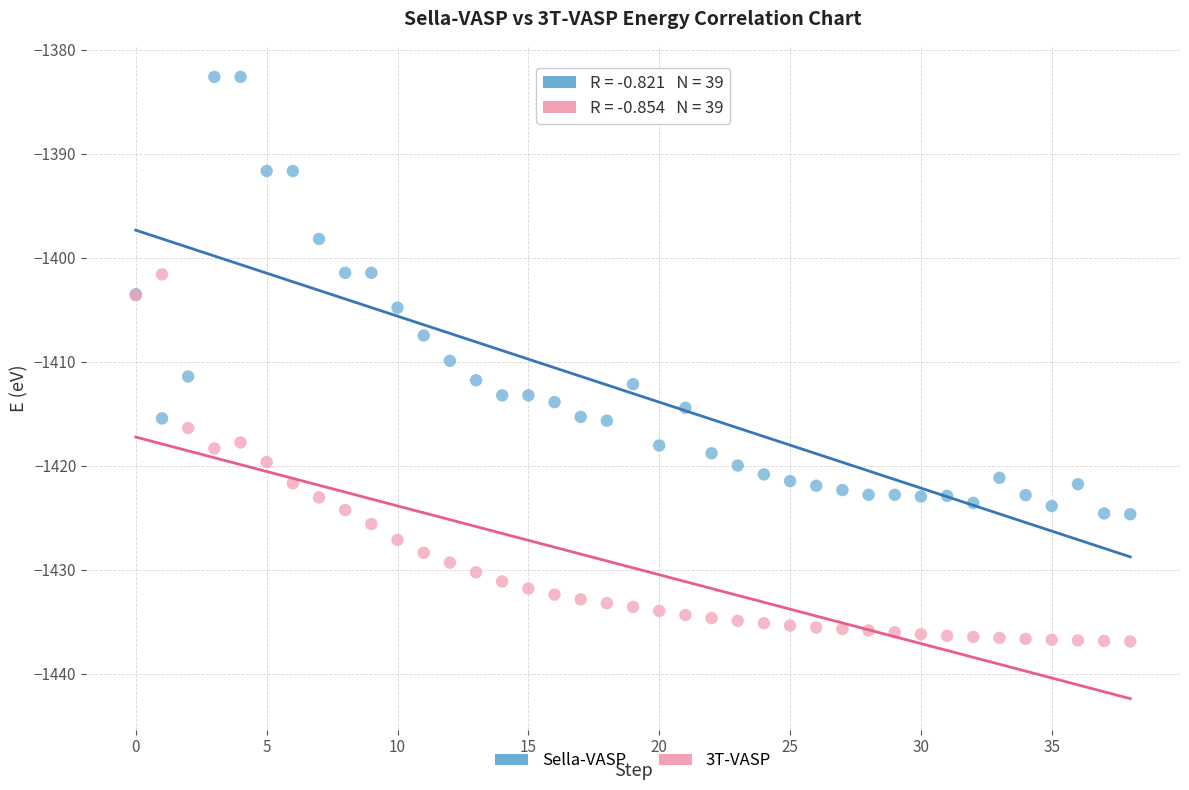

Which series reaches the maximum Y coordinate?

Sella-VASP